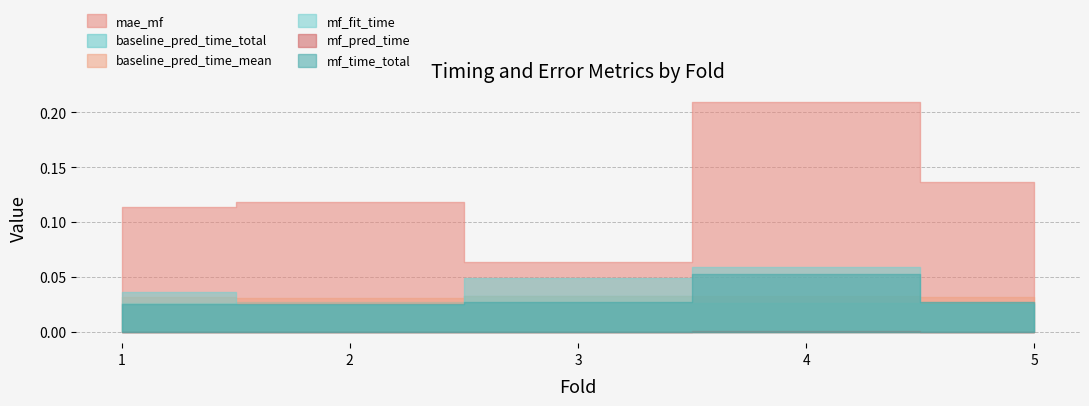

Which series has the largest range (max minus min)?

mae_mf